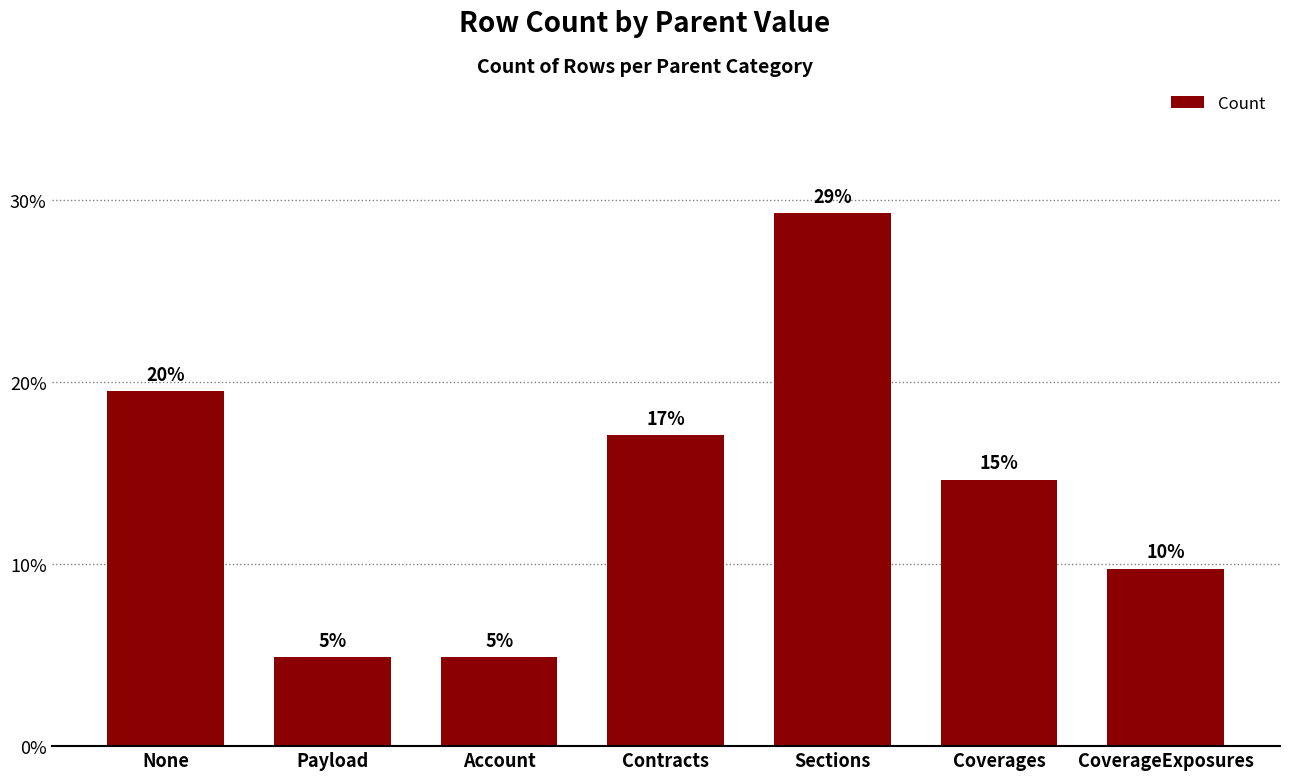

Rank the categories by value from lowest to highest.

Payload, Account, CoverageExposures, Coverages, Contracts, None, Sections